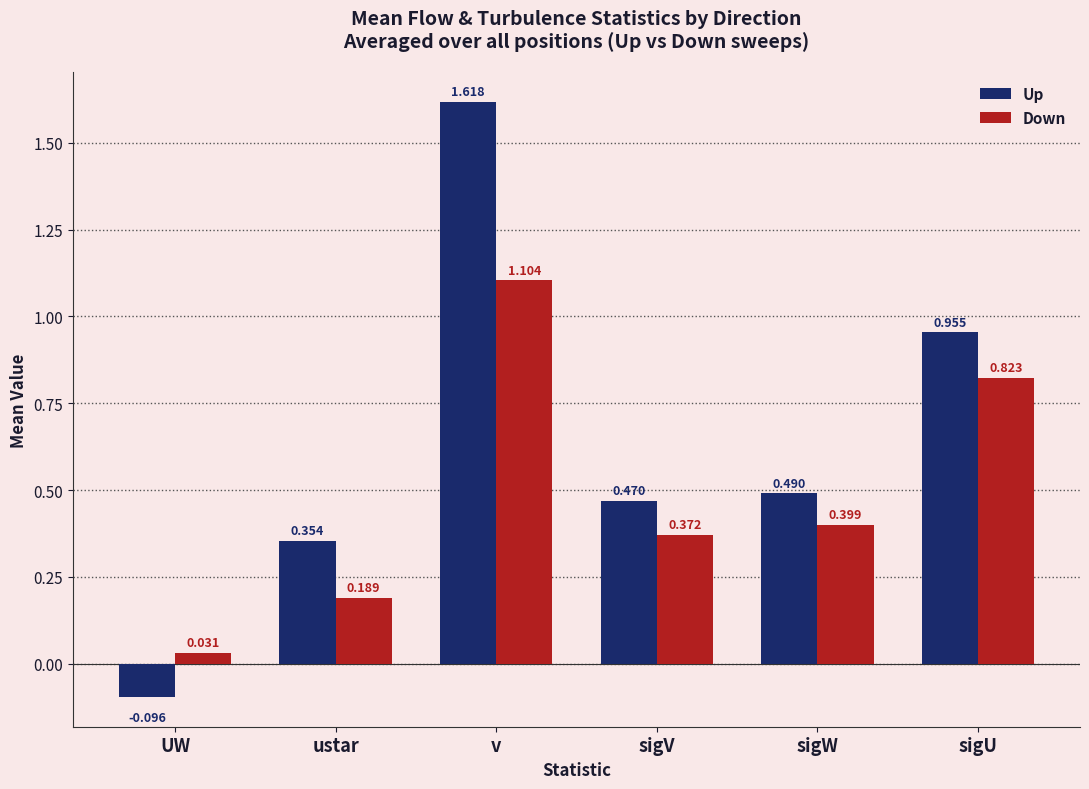

What are all the series names shown in the legend?

Up, Down